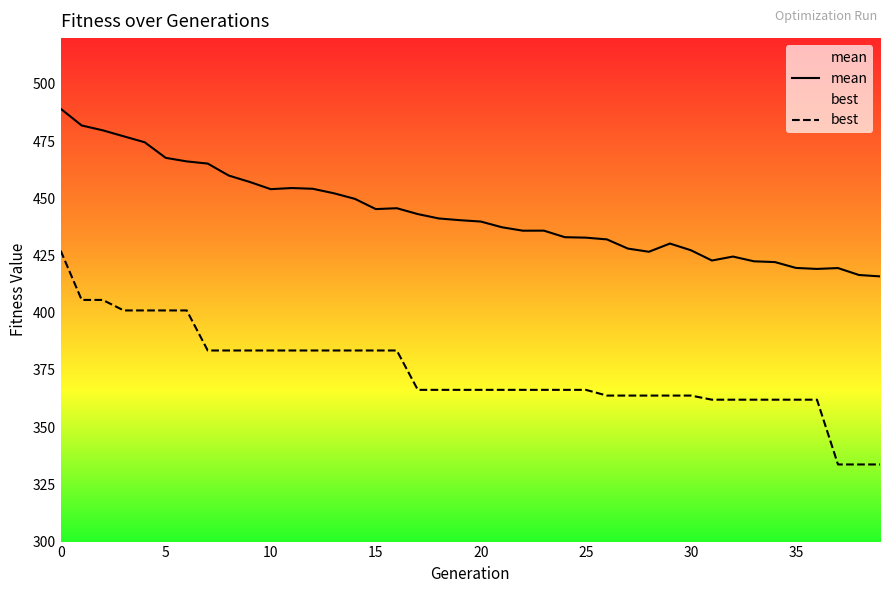

What is the sum of all mean values?

17740.2